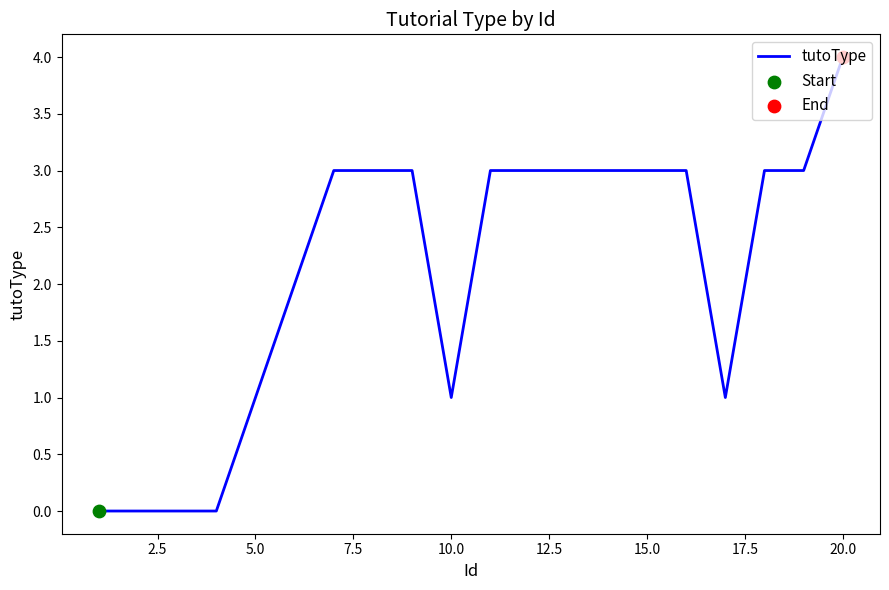

What is the greatest value displayed?

4